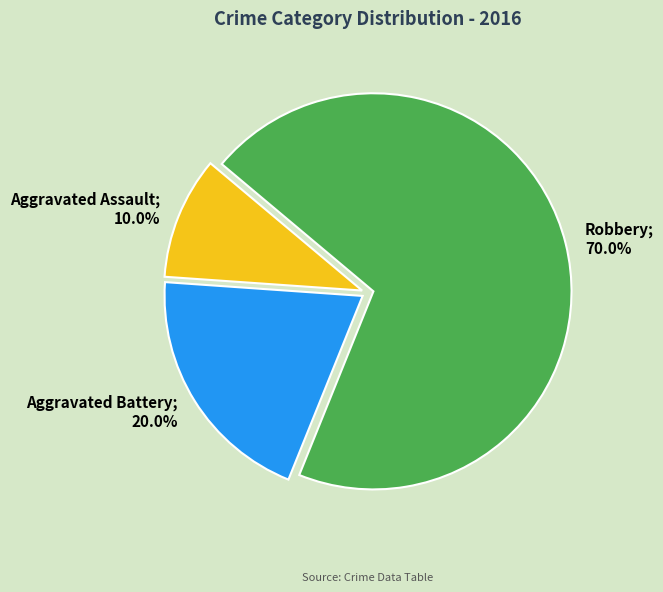

Is it true that Aggravated Assault is 24% of the pie?

False